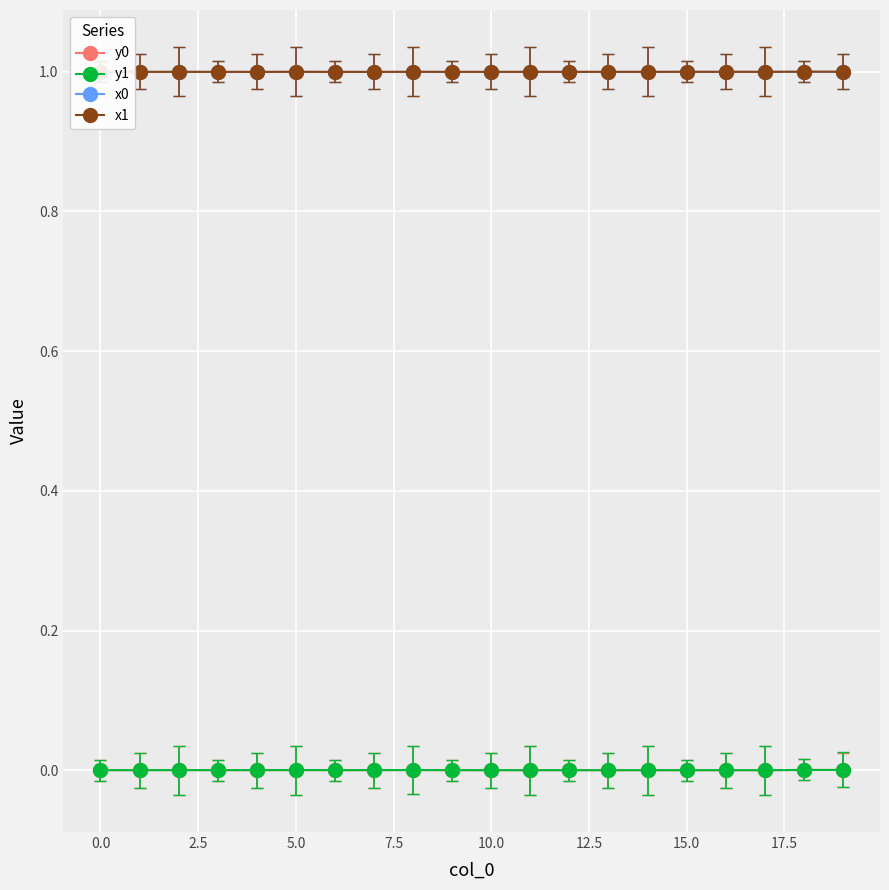

What is the lowest value of the x0 series?

1.0